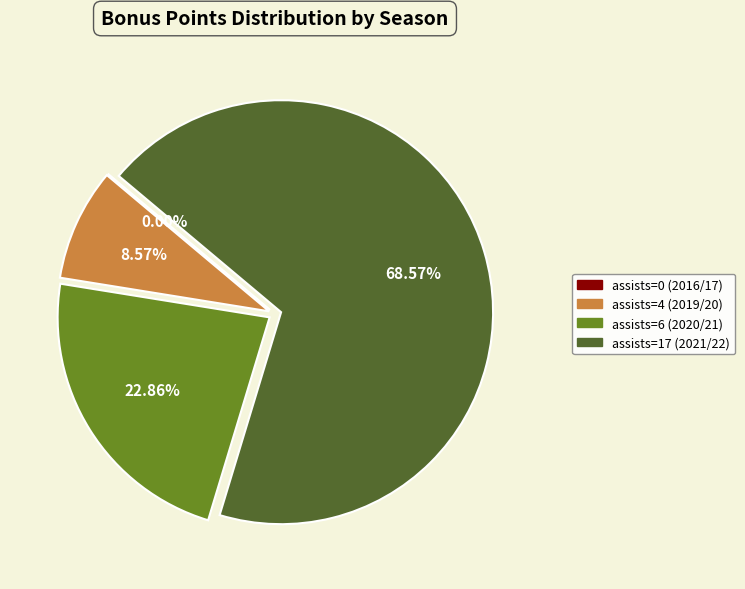

Does assists=17 (2021/22) represent more than half of the total?

Yes